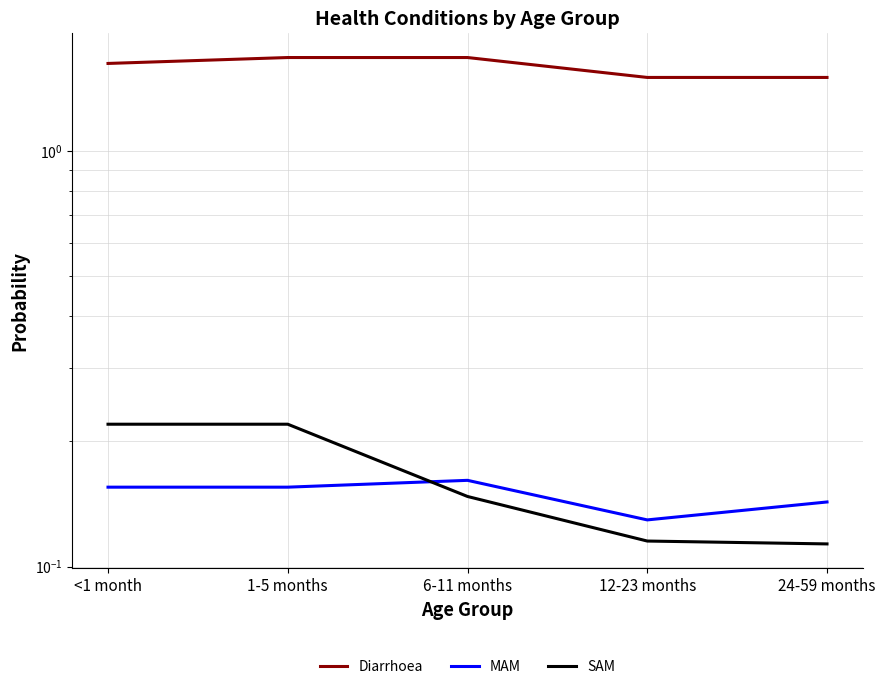

What is the label of the 4th point from the right?

1-5 months